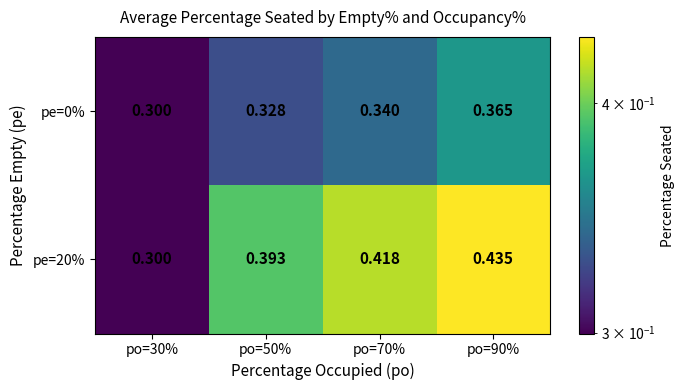

How many categories are shown in the chart?

4